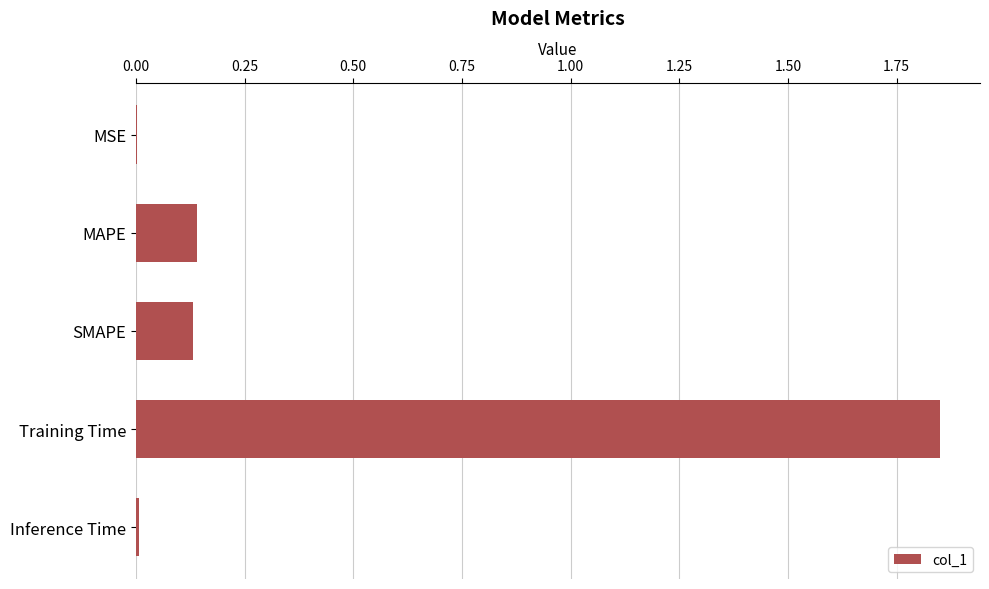

Which label corresponds to the largest value in the chart?

Training Time